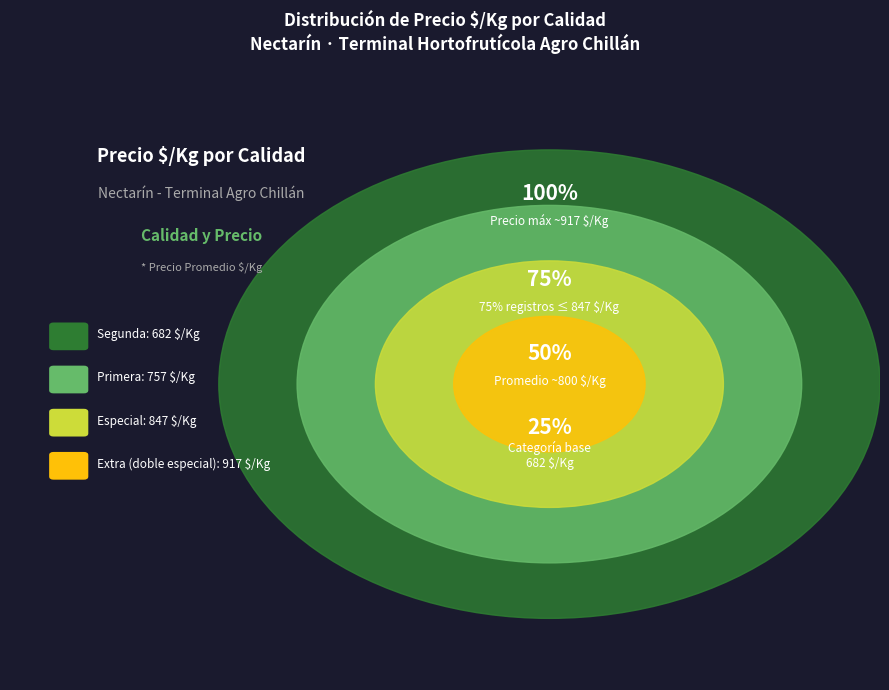

Which slice is the smallest?

Segunda